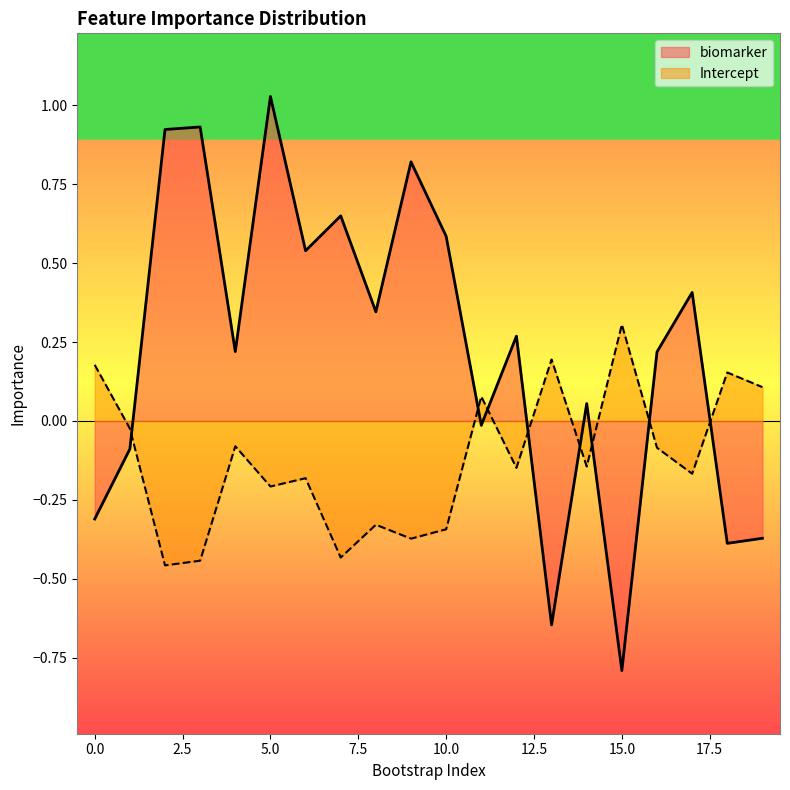

How many categories are shown in the chart?

20